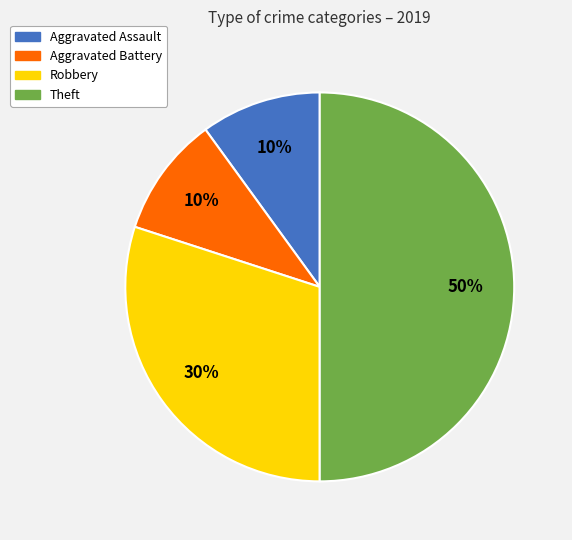

What is the ratio of the value at Robbery to the value at Aggravated Battery?

3.0